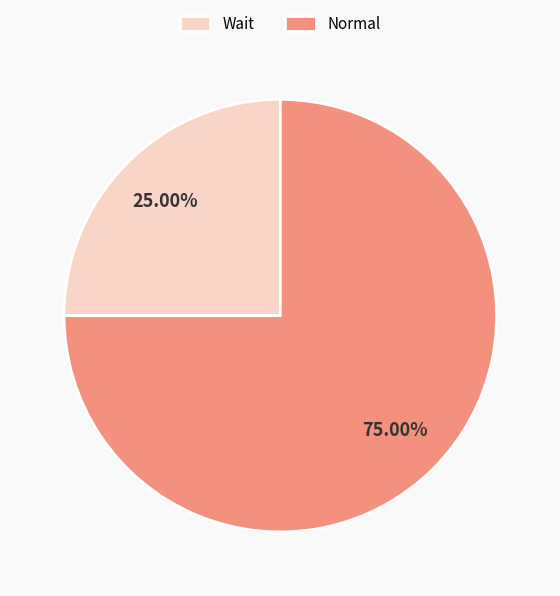

Between Wait and Normal, which is larger?

Normal